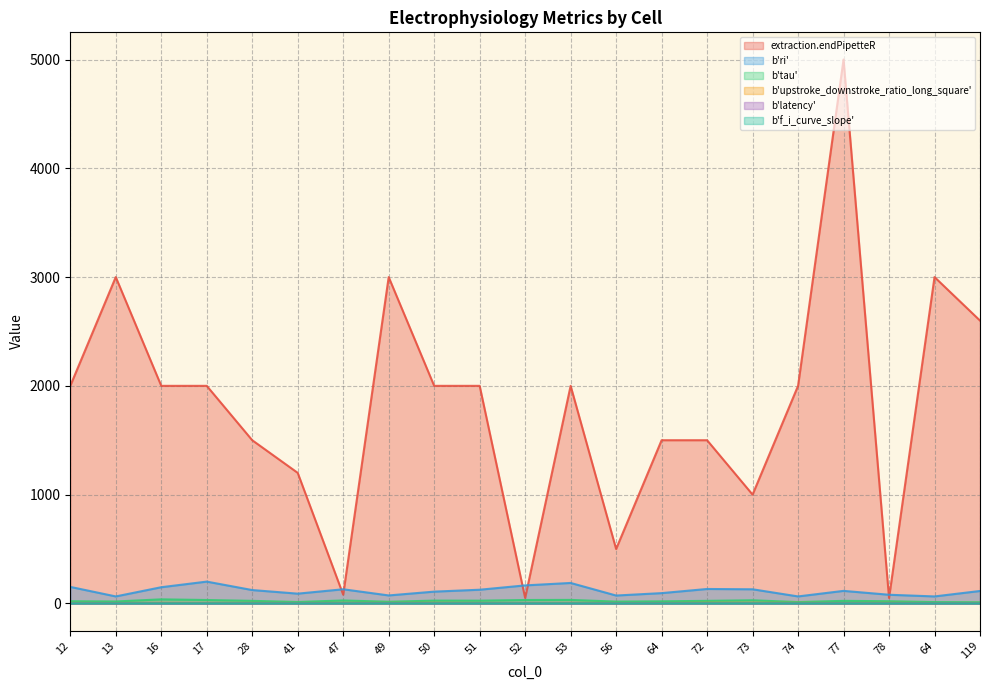

Is the value of b'ri' at 52 greater than the value of b'latency' at 72?

Yes